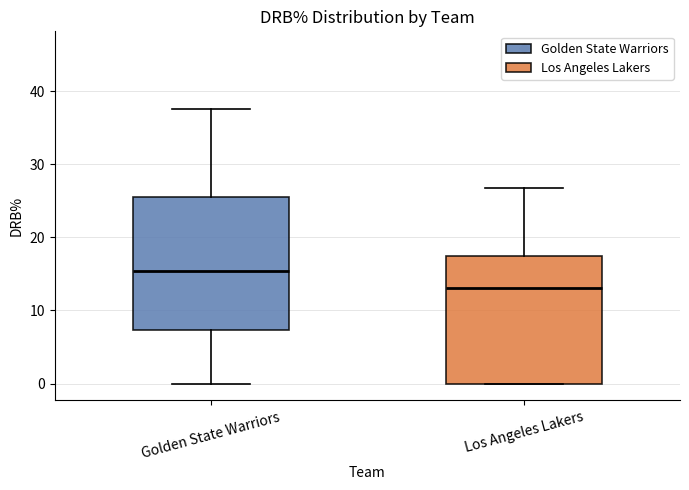

Which box's median line is the lowest?

Los Angeles Lakers